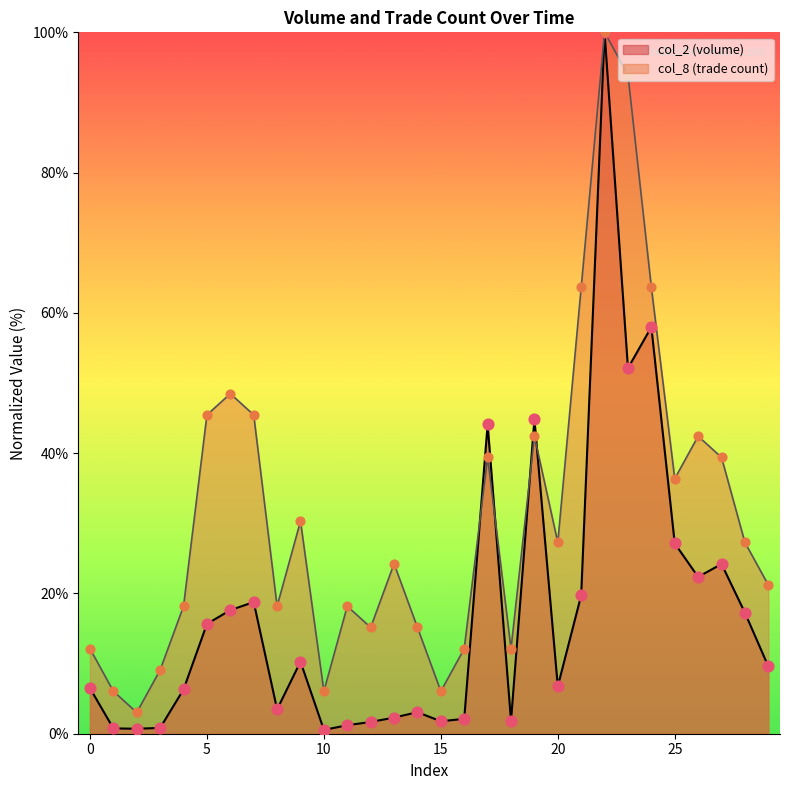

What is the total value across all series at 0?

18.6